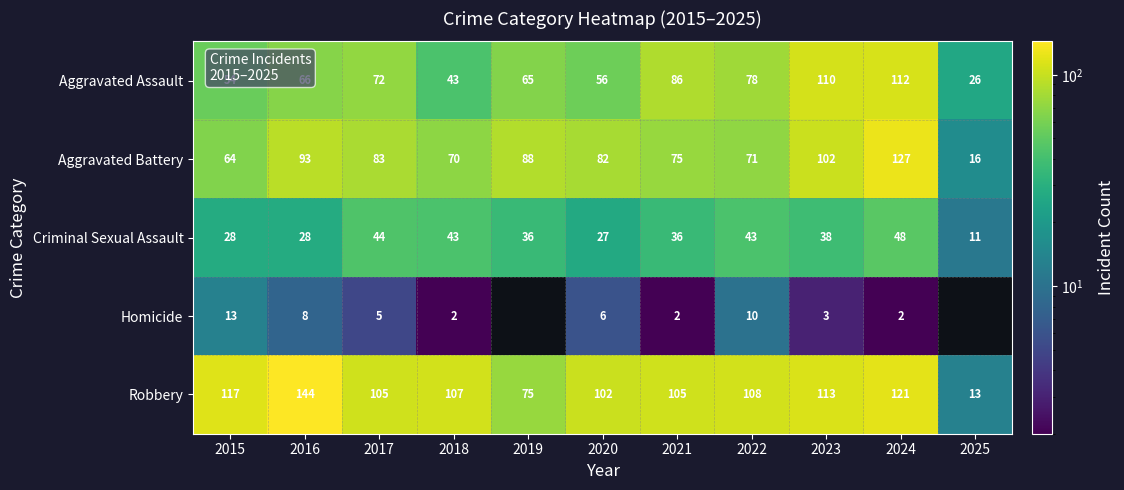

The Robbery series shows 64 at 2017. True or false?

False